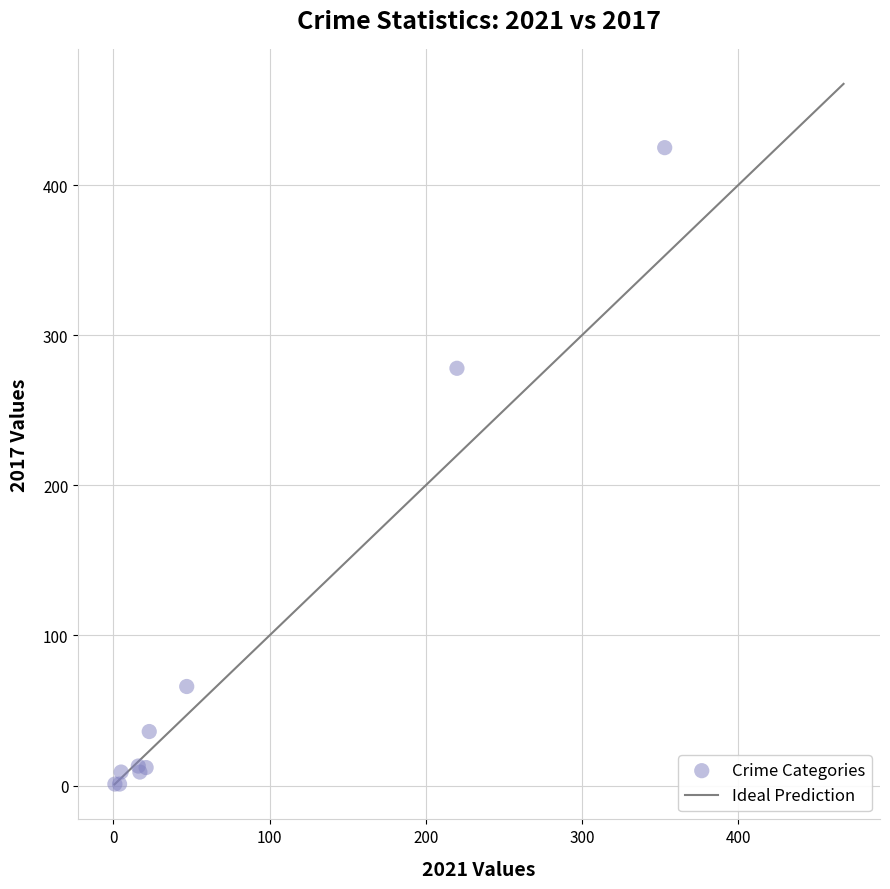

What Y value in the scatter plot is closest to 213?

278